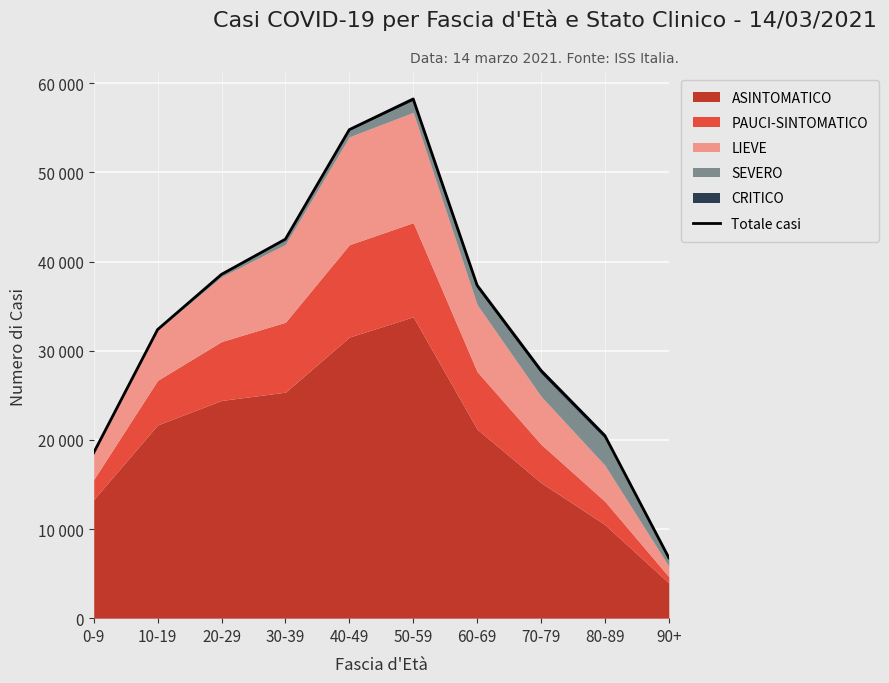

How many interior local peaks (higher than both neighbors) does the data have?

1